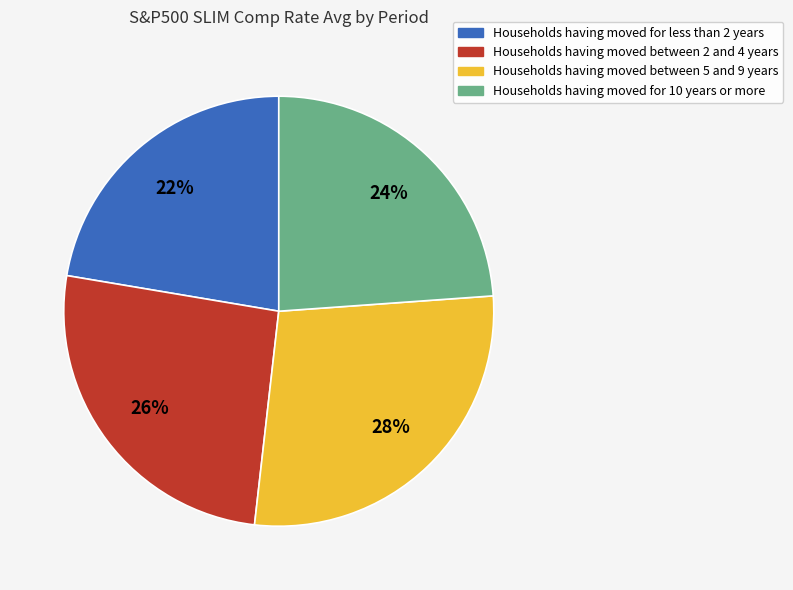

To the nearest percent, what is the average slice percentage?

25%